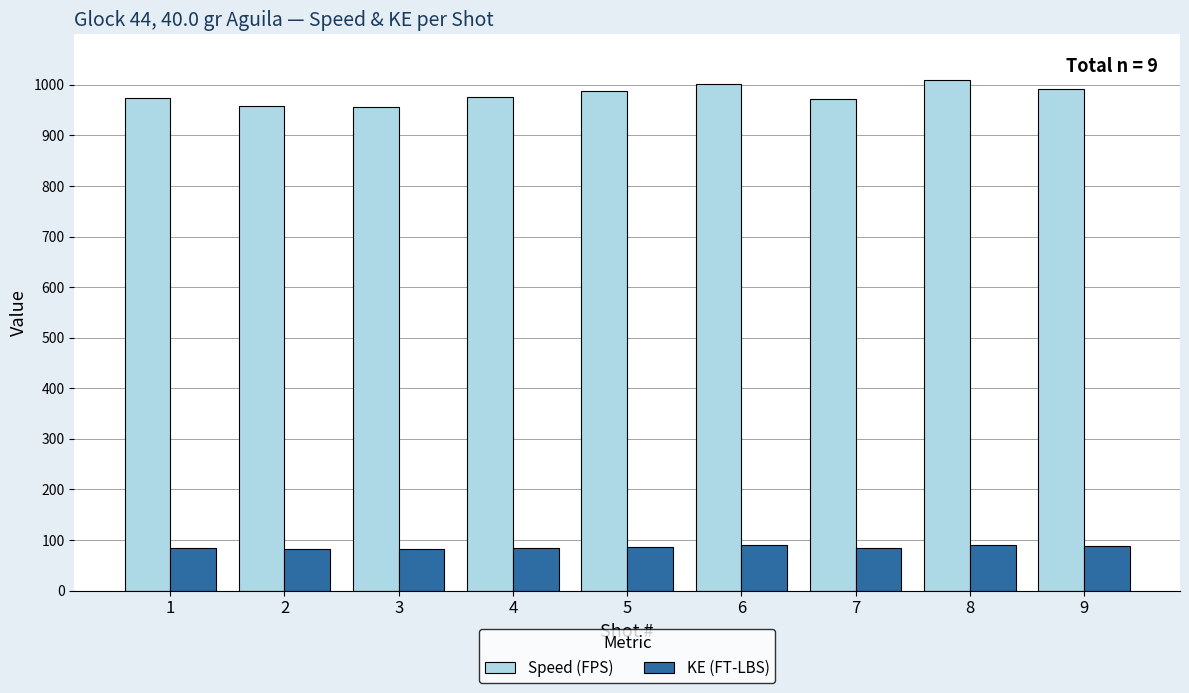

Is it true that KE (FT-LBS) equals 84.6 at 4?

True